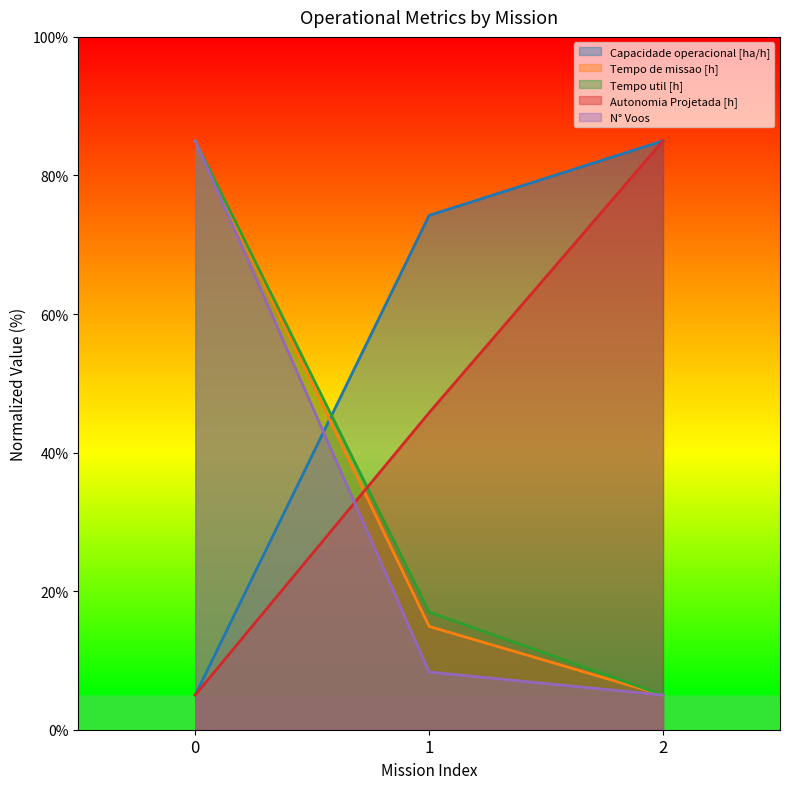

Does the chart display data point markers on the line(s)?

No